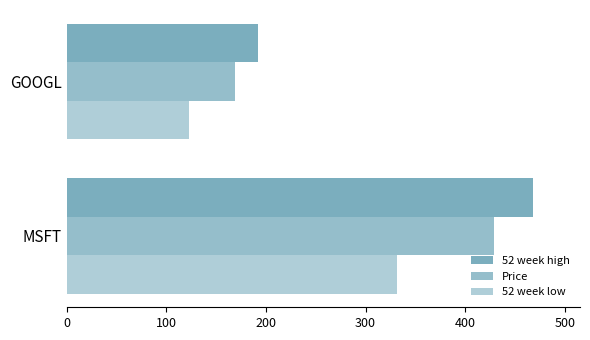

What is the difference between the maximum and minimum values in the 52 week high series?

276.6